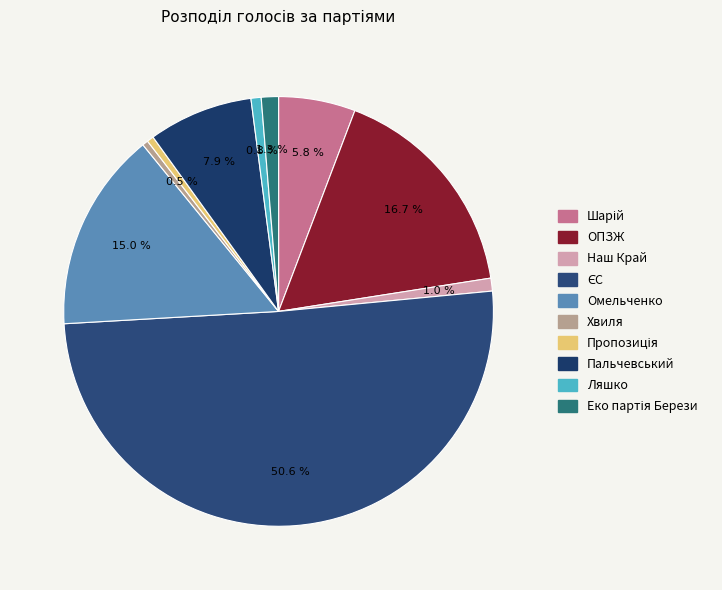

Rank the categories by value from lowest to highest.

Хвиля, Пропозиція, Ляшко, Наш Край, Еко партія Берези, Шарій, Пальчевський, Омельченко, ОПЗЖ, ЄС